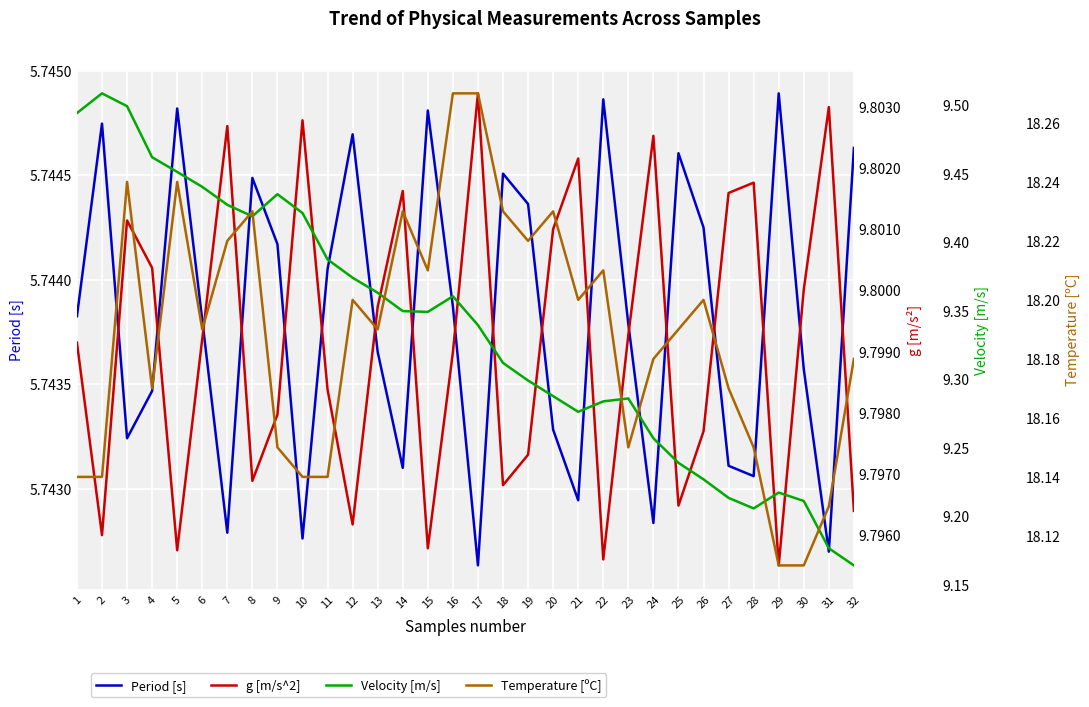

At which category does the chart reach its minimum across all series?

17